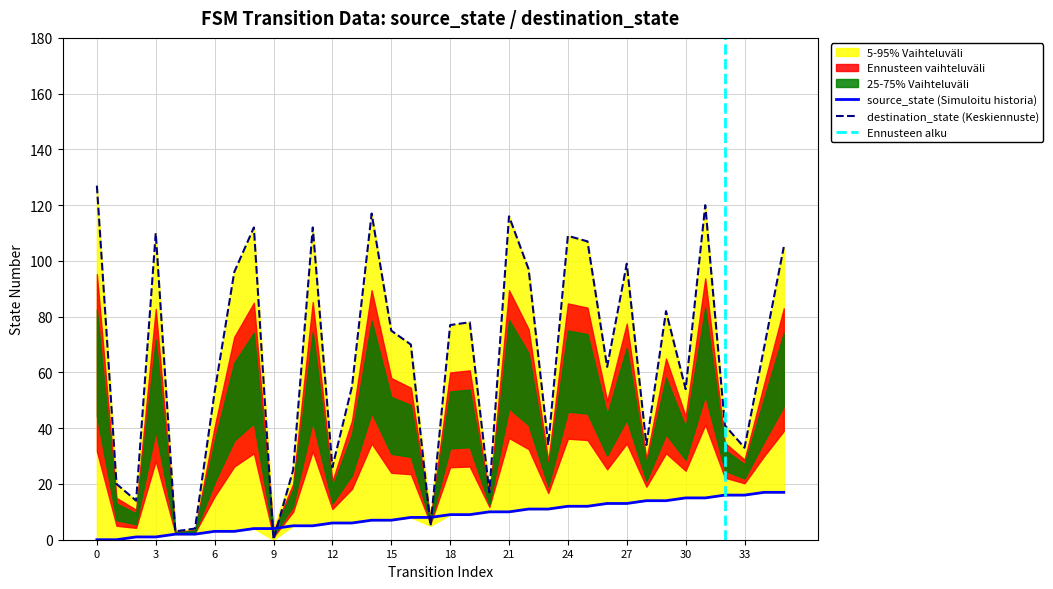

What is the difference between the destination_state values at 15 and 19?

3